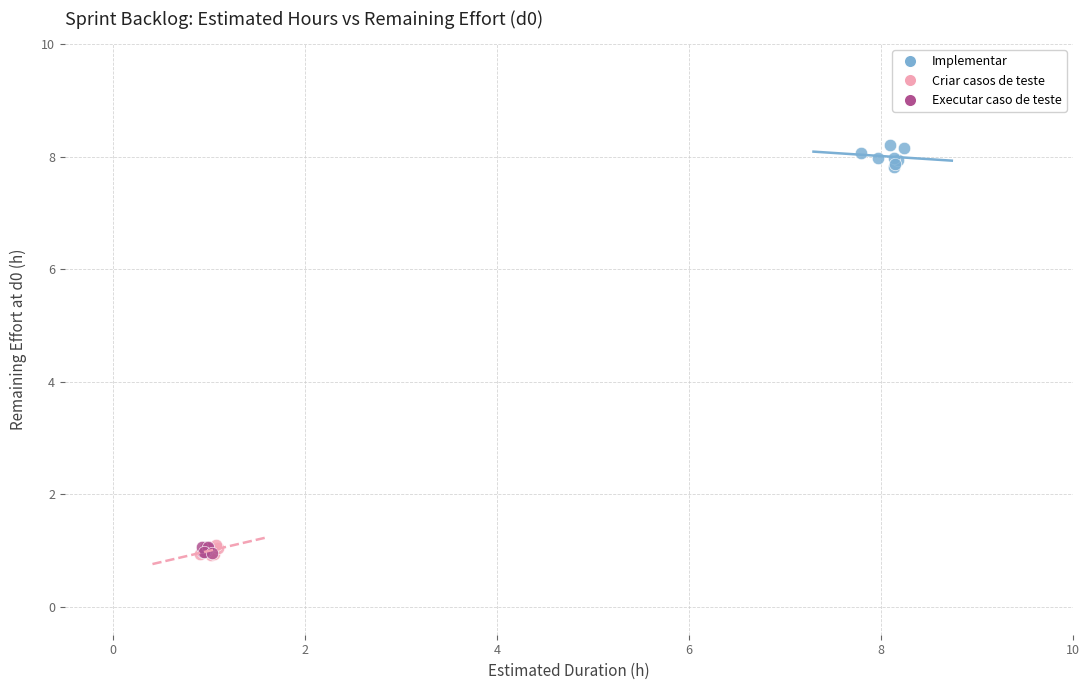

Which series contains the highest Y value?

Implementar